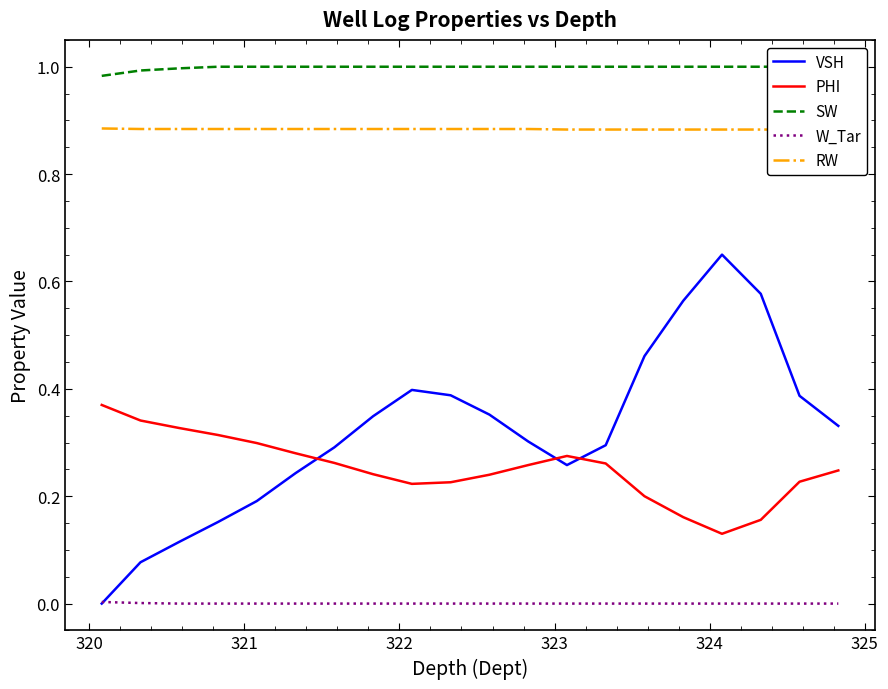

What is the highest value of the PHI series?

0.4